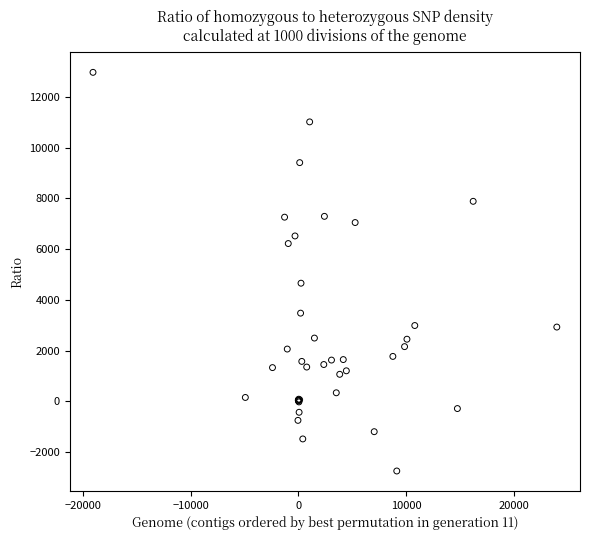

What Y value in the scatter plot is closest to 5110?

4655.9